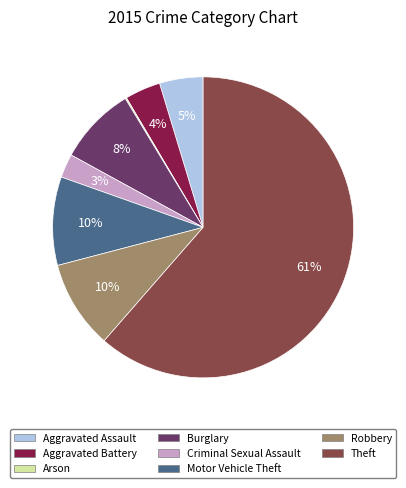

To the nearest percent, what percentage of the pie is Aggravated Battery?

4%